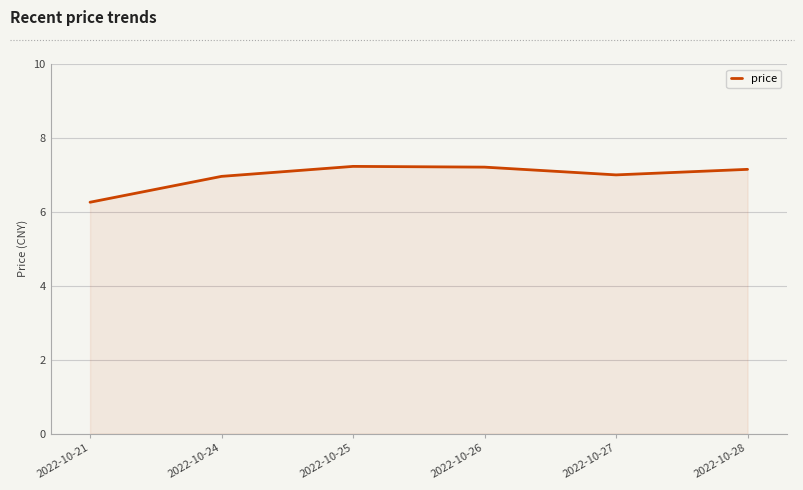

What is the change in value from 2022-10-26 to 2022-10-27?

-0.2